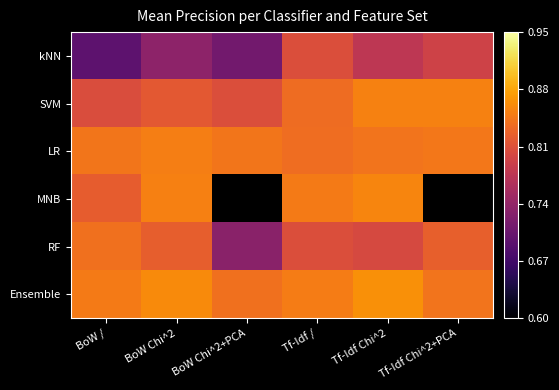

True or false: MNB has a value of 0.9 at Tf-Idf Chi^2.

True